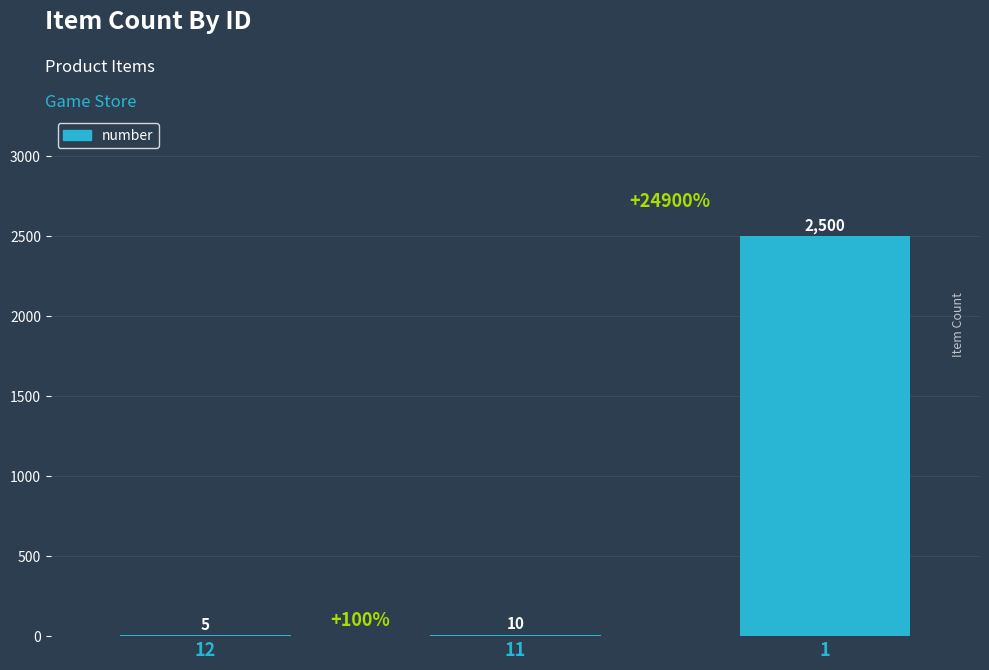

What is the maximum value shown in the chart?

2500